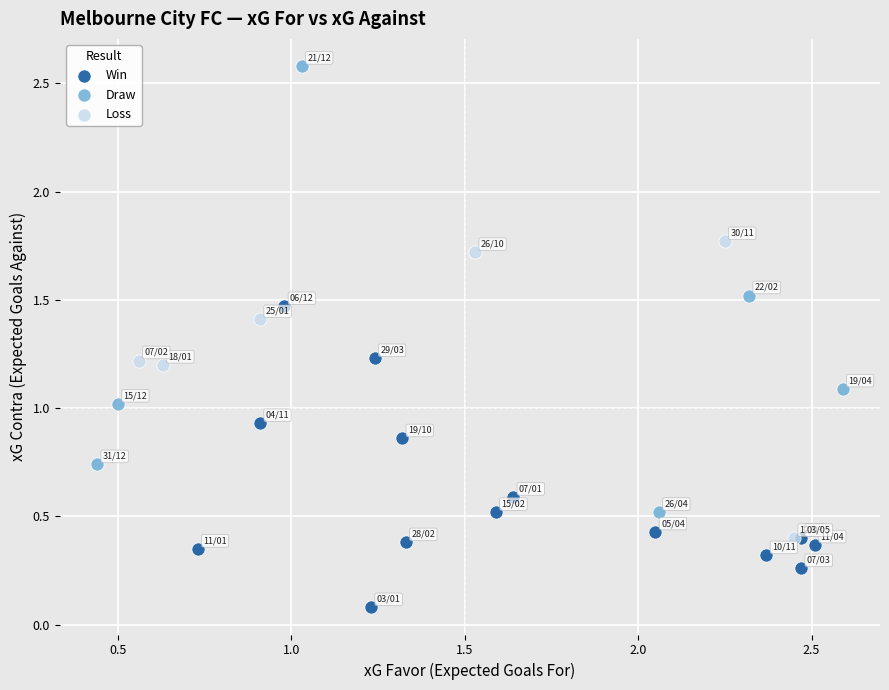

What are all the series names shown in the legend?

Win, Draw, Loss